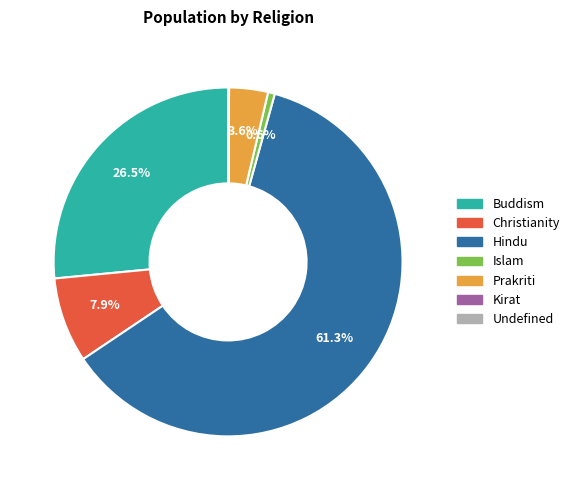

What is the largest slice in the pie chart?

Hindu